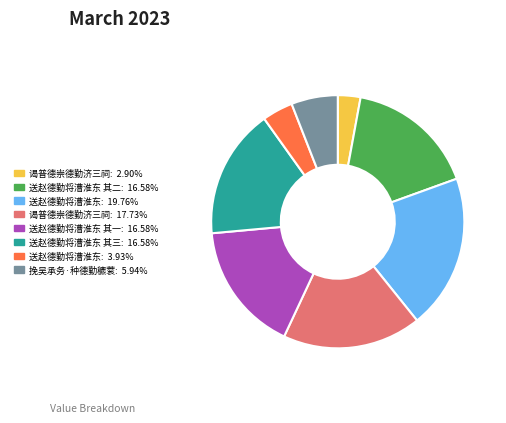

Is there any slice that represents more than half of the pie?

No